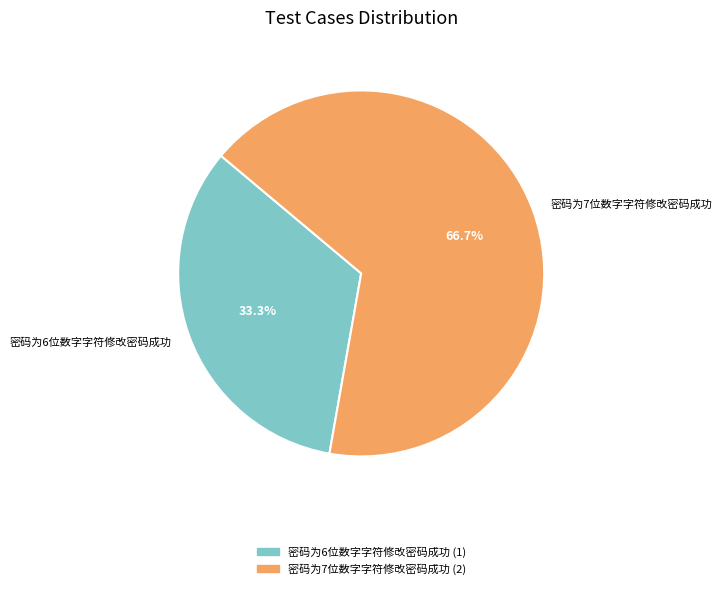

How many slices are in this pie chart?

2